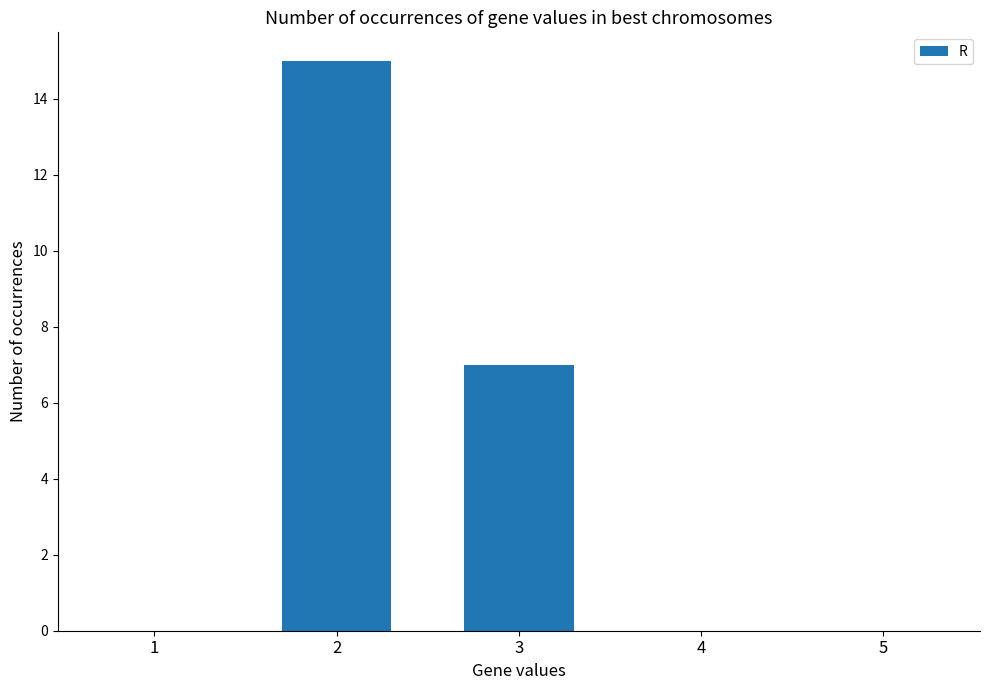

Reading left to right, list all the values displayed in this chart.

1=0	2=15	3=7	4=0	5=0